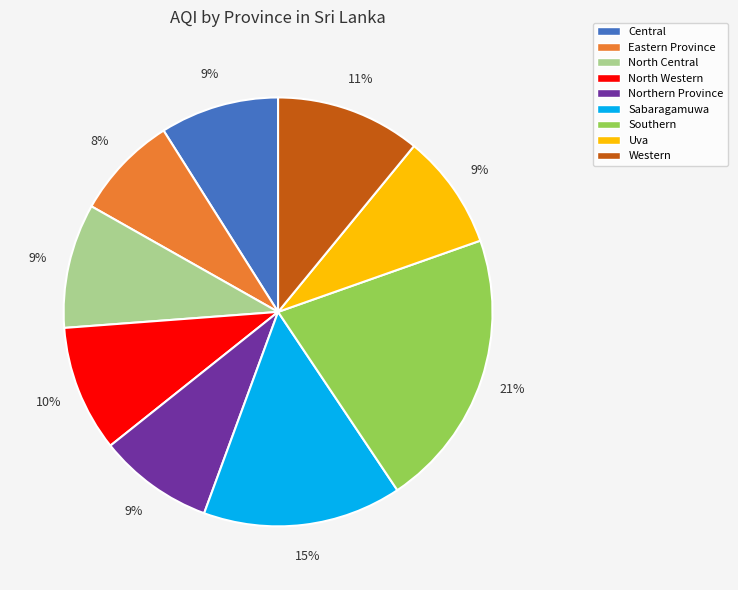

Which has a higher value, Western or Sabaragamuwa?

Sabaragamuwa